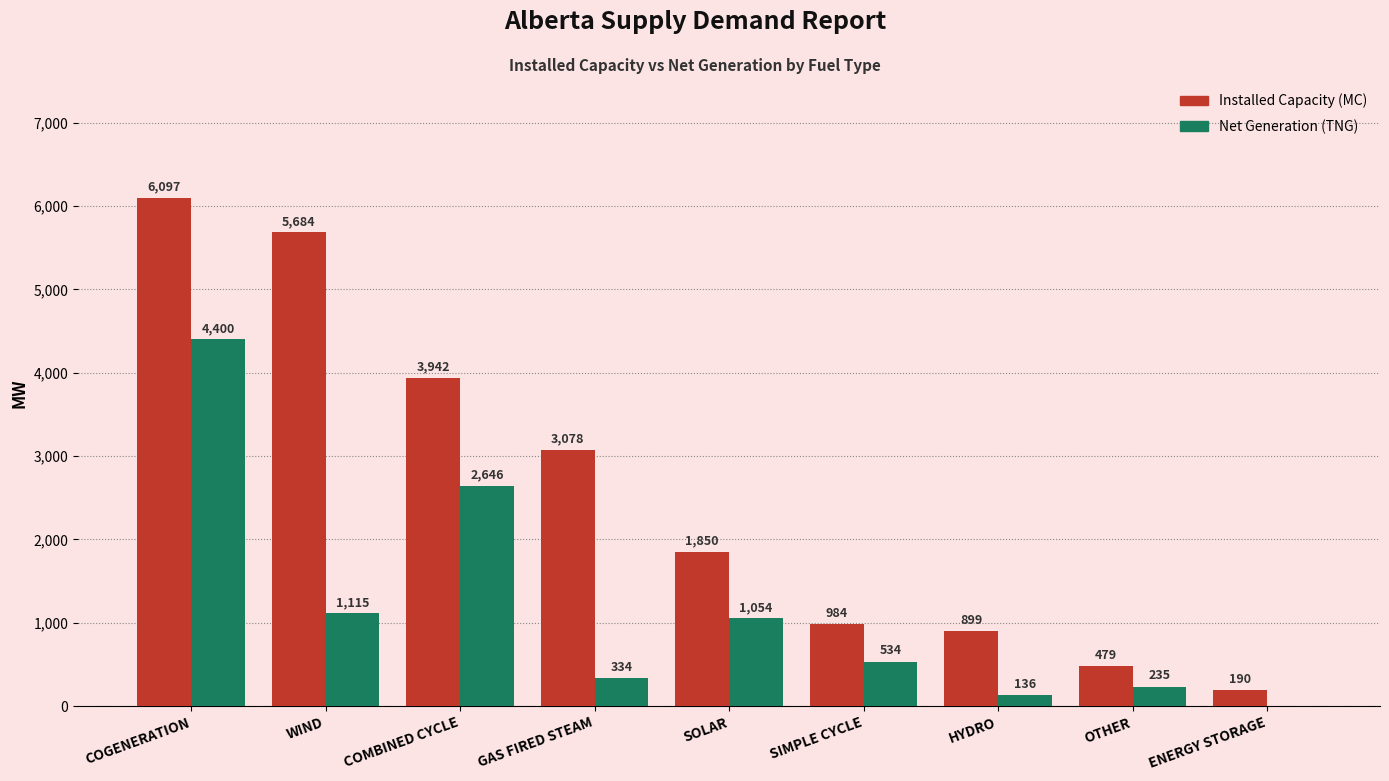

What is the difference between the Net Generation (TNG) values at COGENERATION and ENERGY STORAGE?

4400